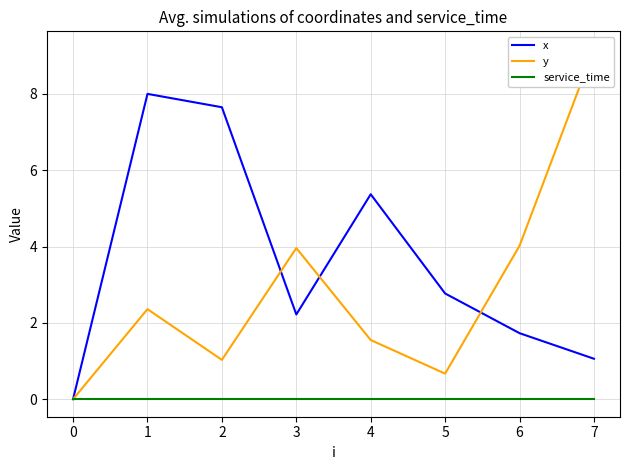

What is the sum of the x values at 3 and 1?

10.2